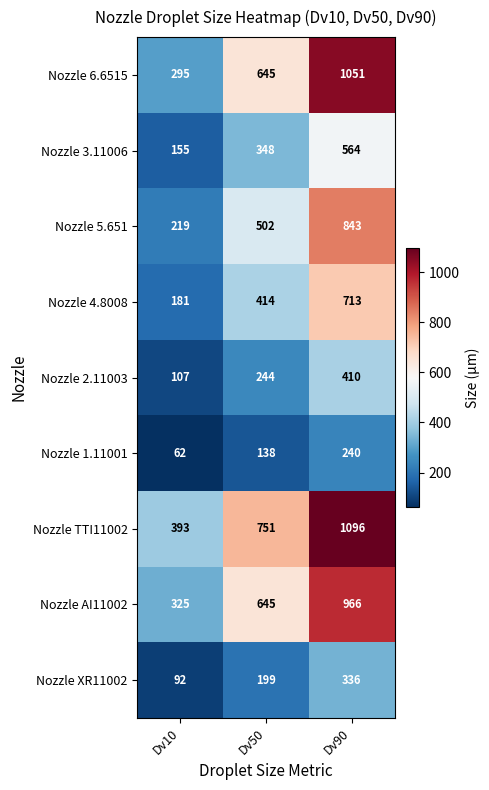

At how many categories does at least one series exceed 991?

1